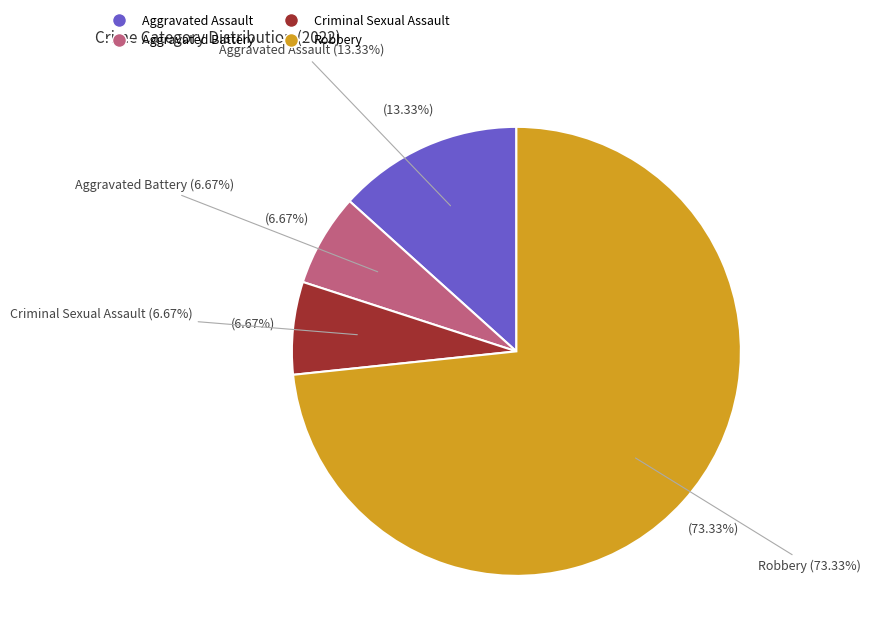

Which has a higher value, Aggravated Assault or Robbery?

Robbery